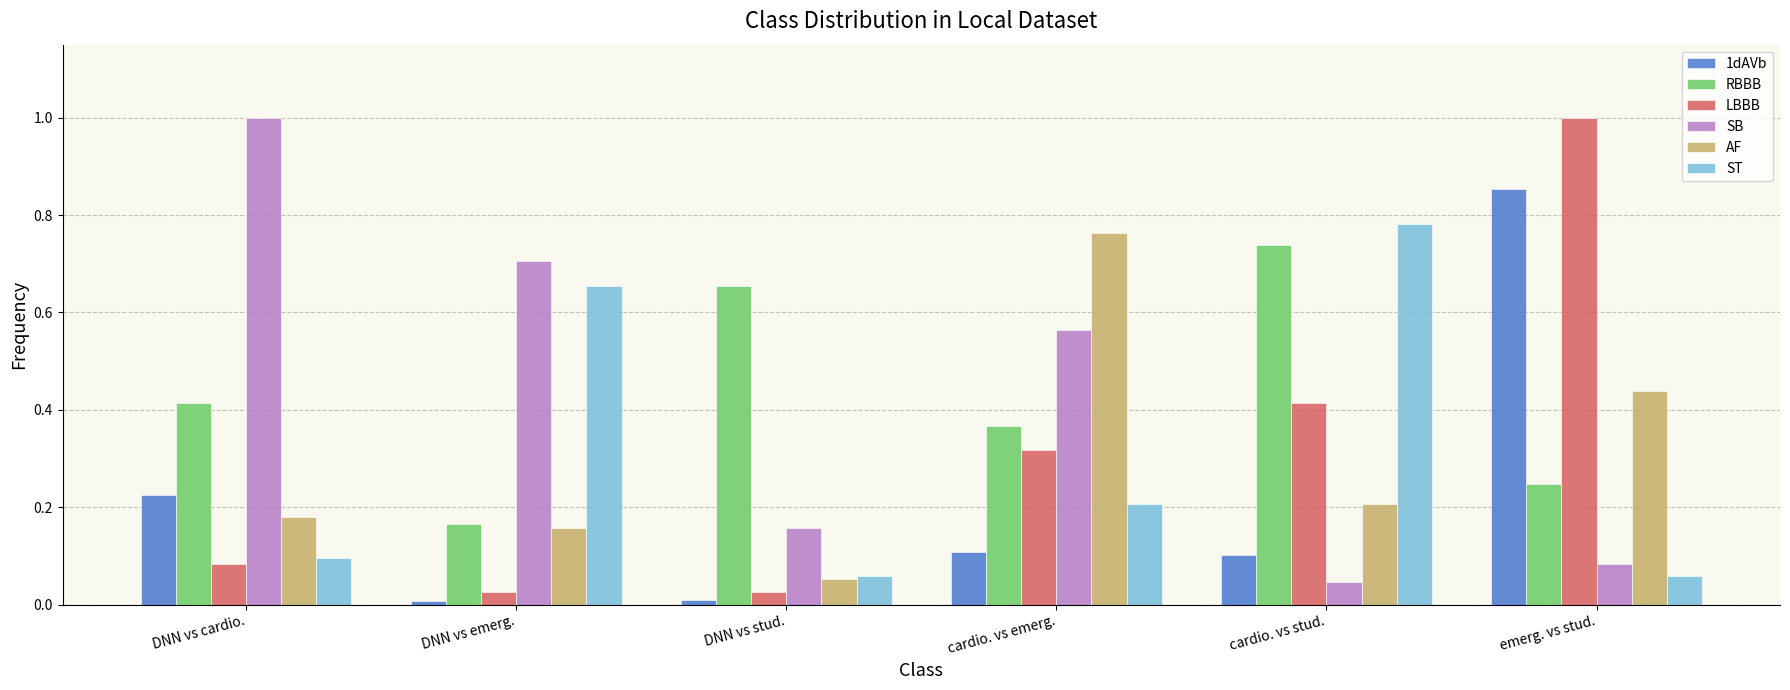

What is the greatest value displayed?

1.0